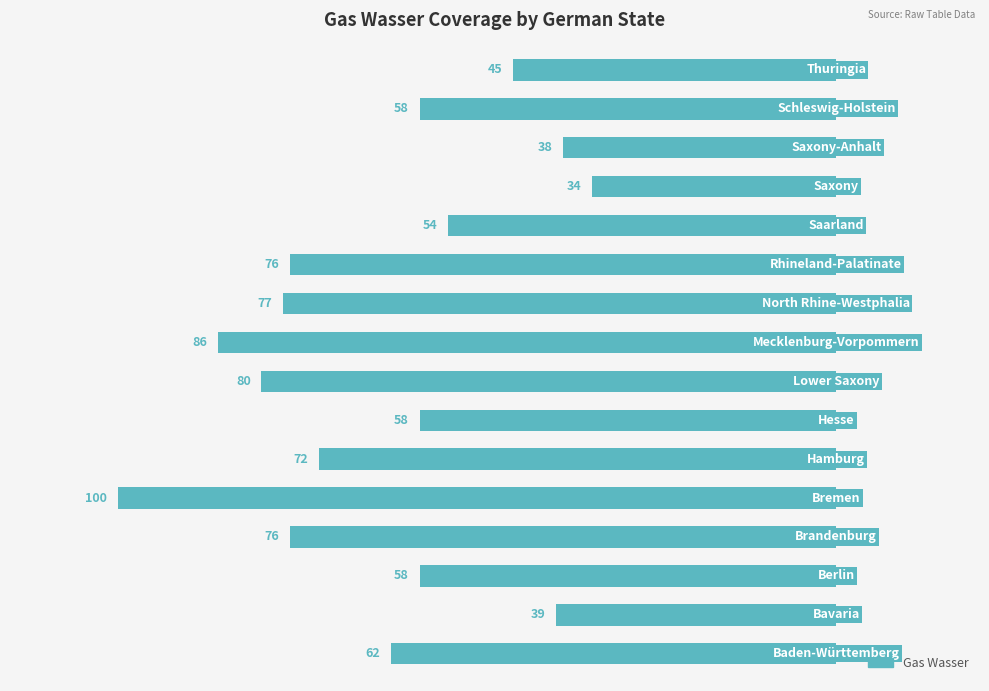

Are the bars horizontal?

Yes